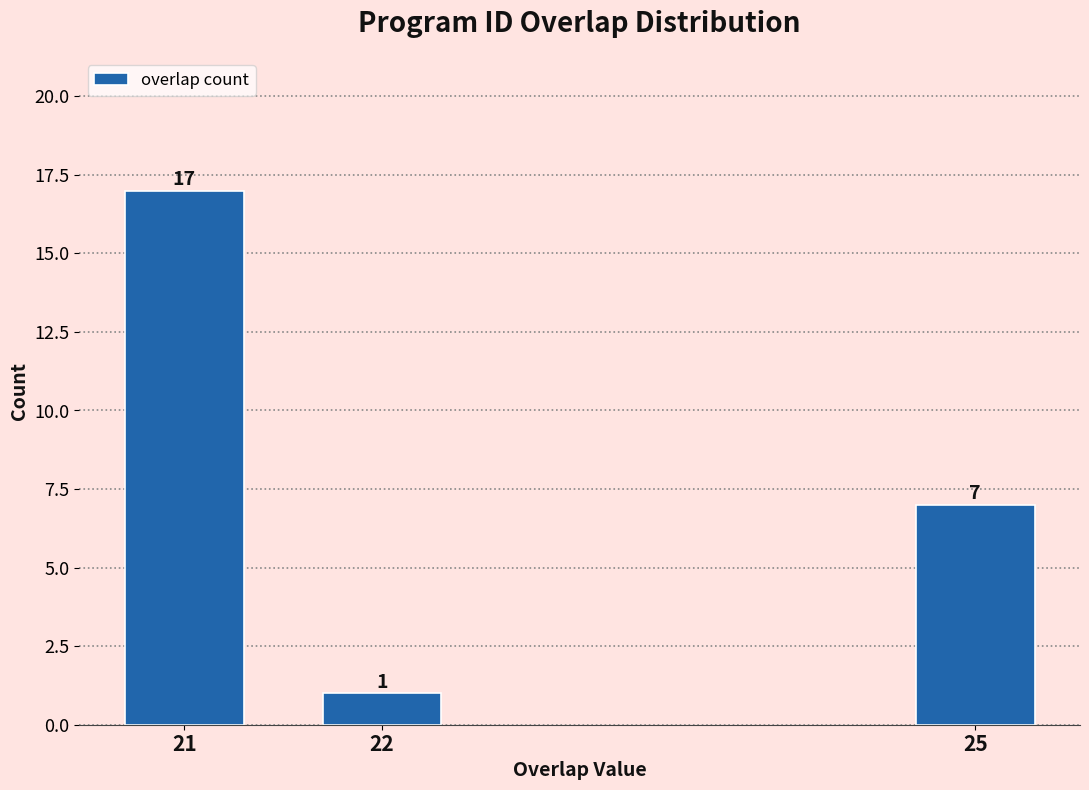

Reading right to left, transcribe all the data shown in this chart.

7	1	17